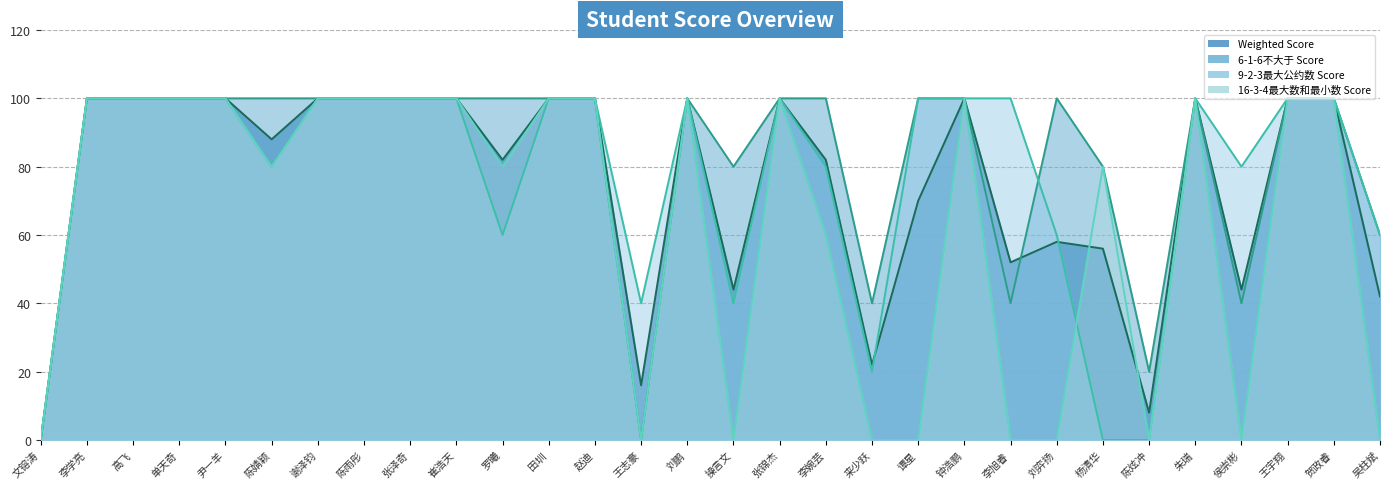

What position from the right is 单天奇?

27